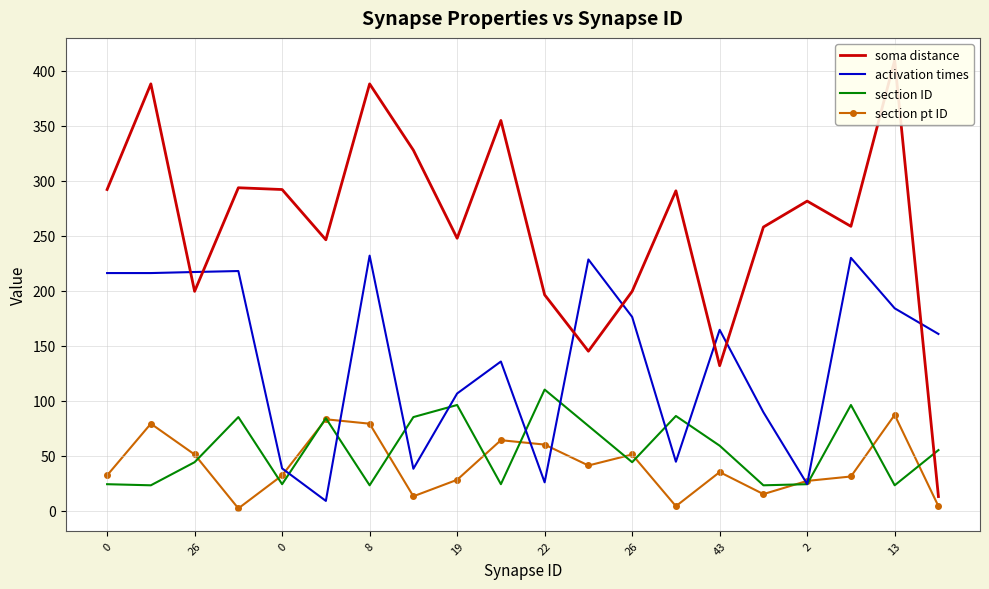

Which series has the largest range (max minus min)?

soma distance